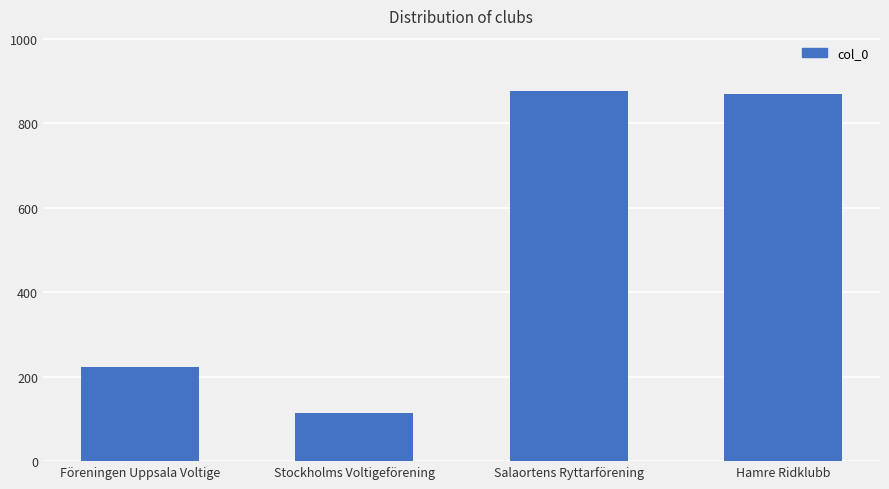

Reading right to left, extract all data points from this chart.

Hamre Ridklubb=869	Salaortens Ryttarförening=875	Stockholms Voltigeförening=114	Föreningen Uppsala Voltige=223